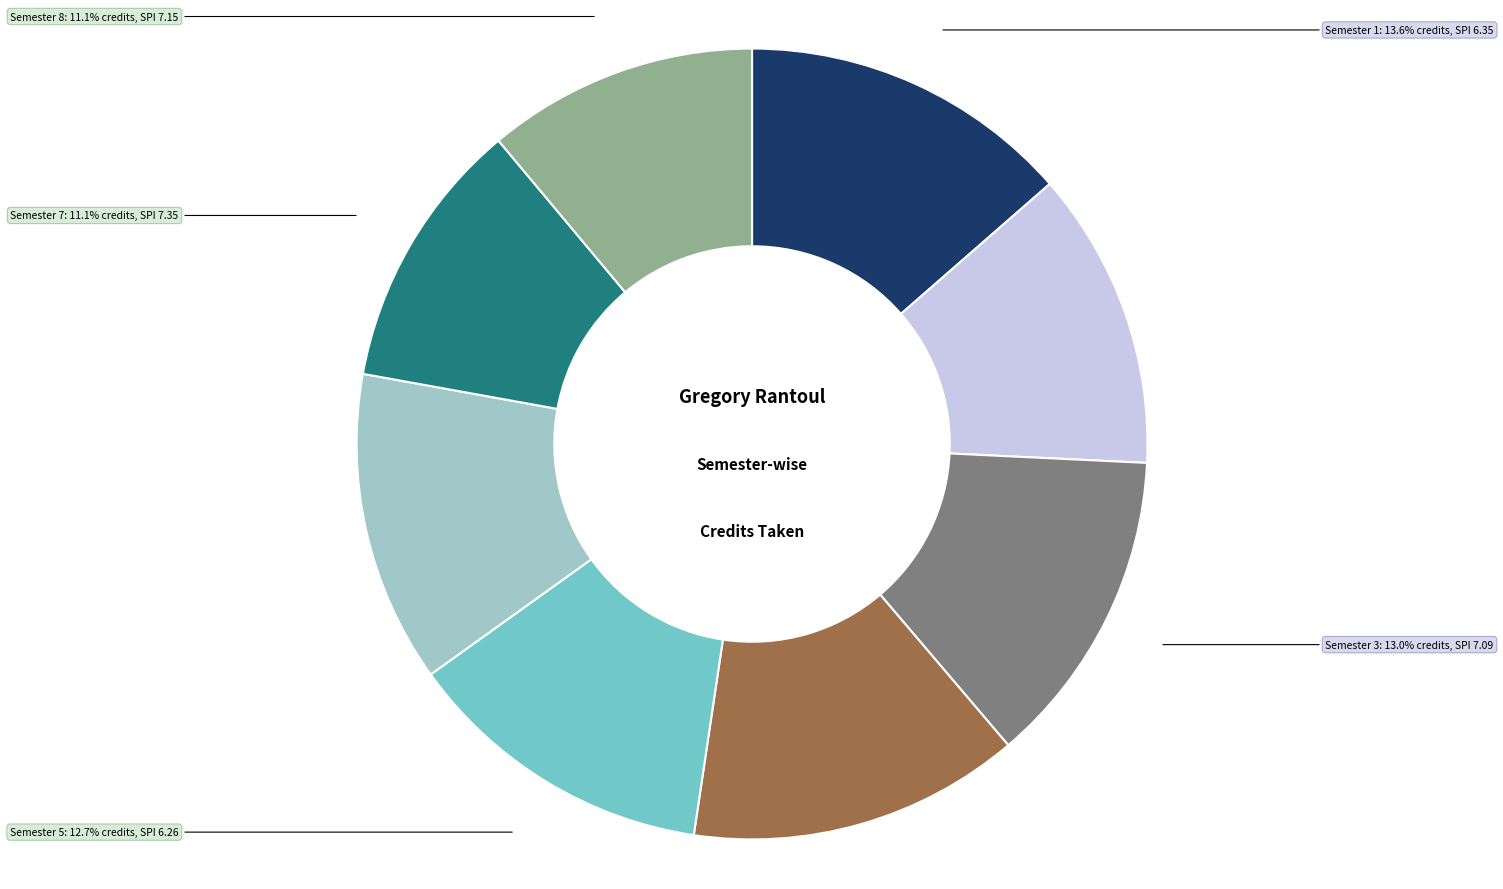

What is the ratio of the value at Semester 3 to the value at Semester 4?

1.0